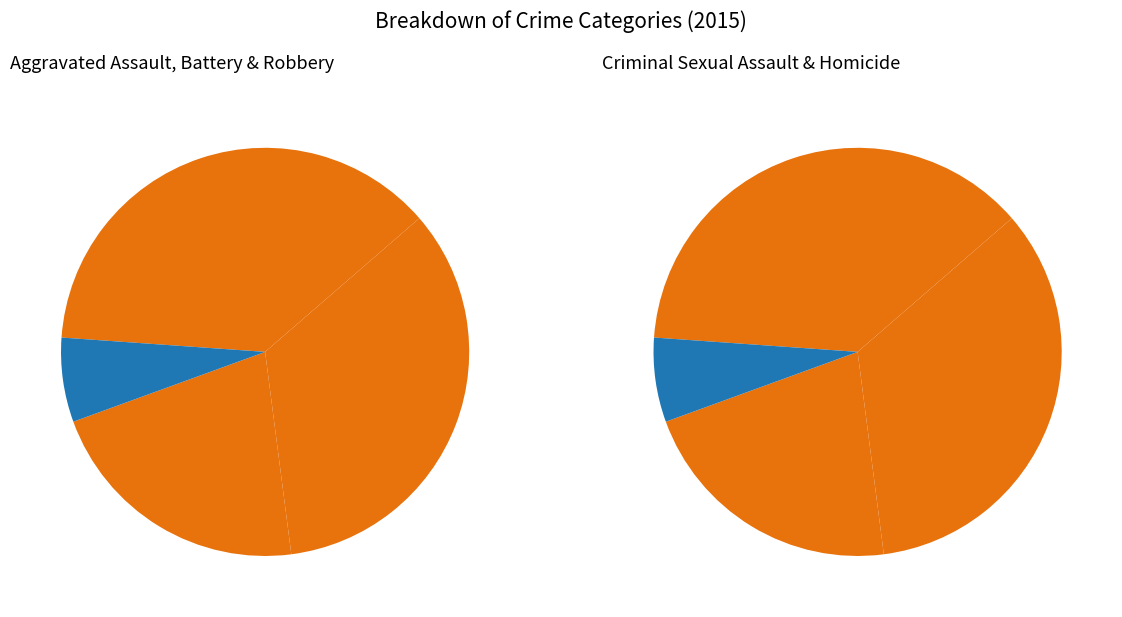

Rank the categories by value from highest to lowest.

Robbery, Aggravated Battery, Aggravated Assault, Criminal Sexual Assault, Homicide